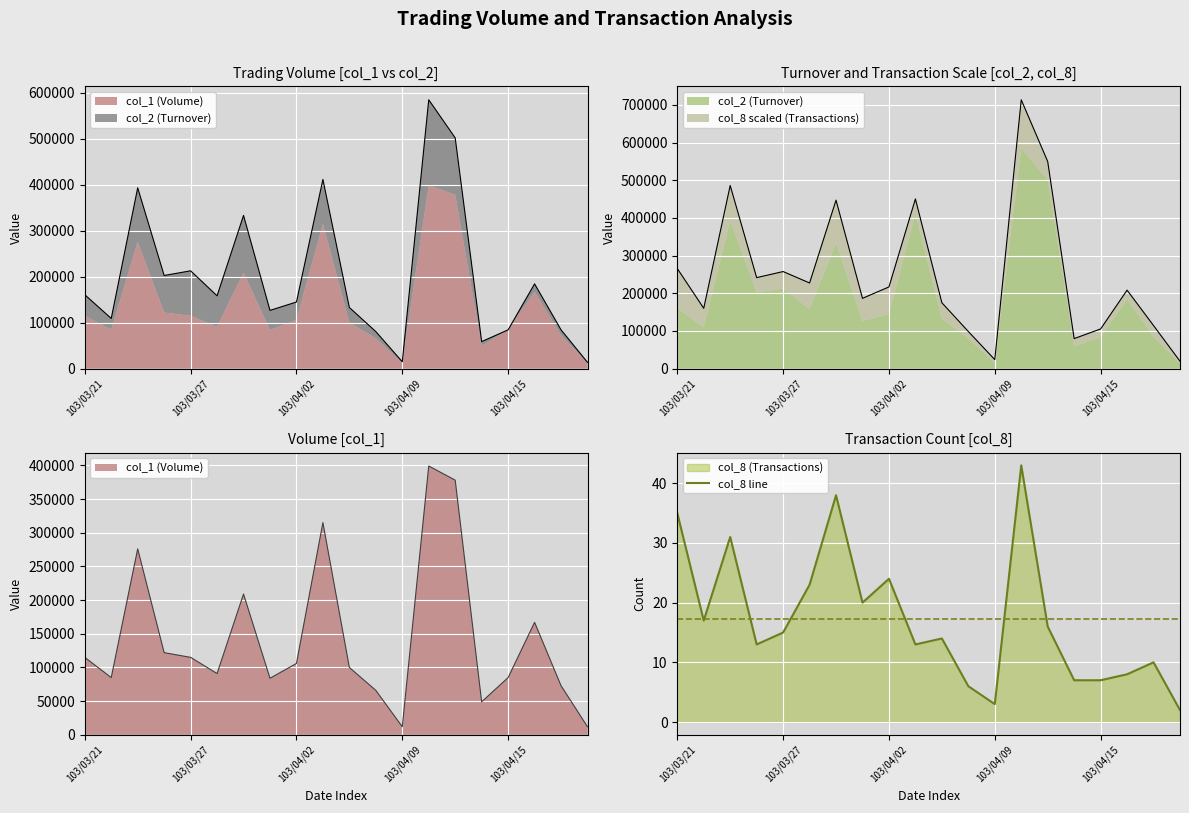

Is it true that col_8 line equals 3 at 103/04/09?

True